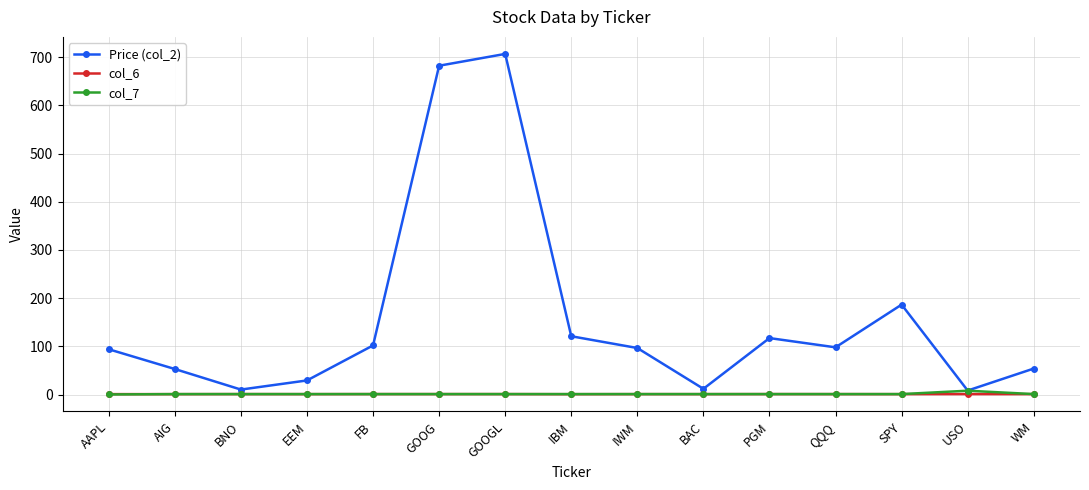

What are all the series names shown in the legend?

Price (col_2), col_6, col_7